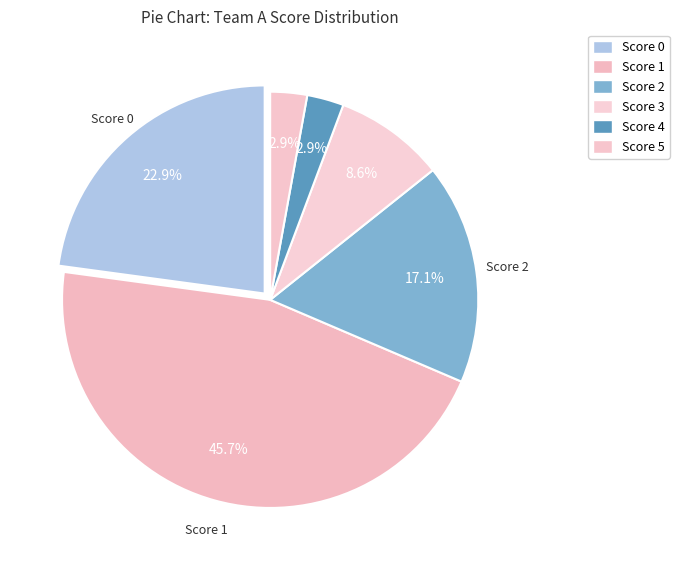

Does Score 1 represent more than half of the total?

No